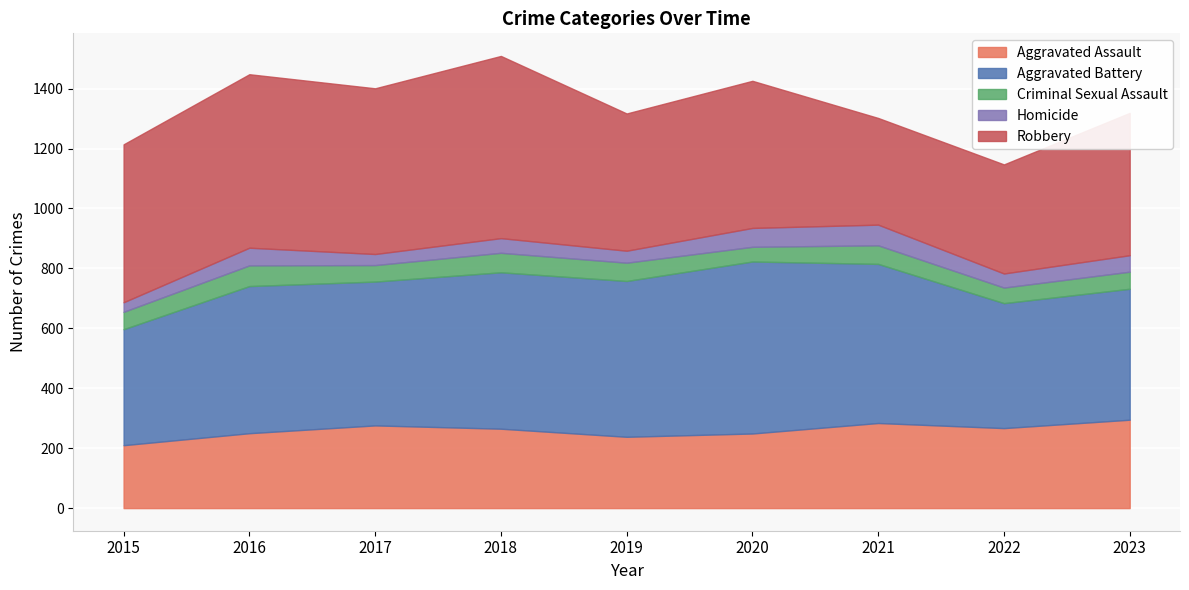

The Aggravated Battery series shows 491 at 2016. True or false?

True